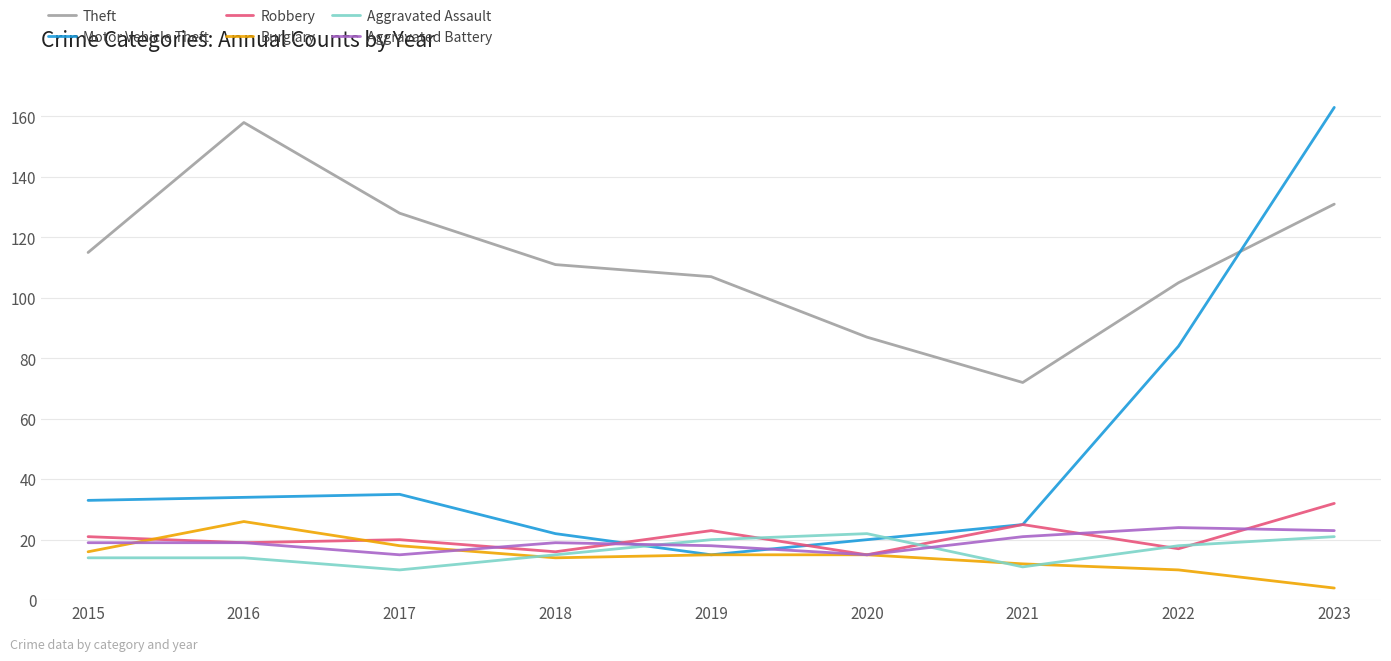

Is the value of Aggravated Assault at 2022 greater than the value of Theft at 2016?

No